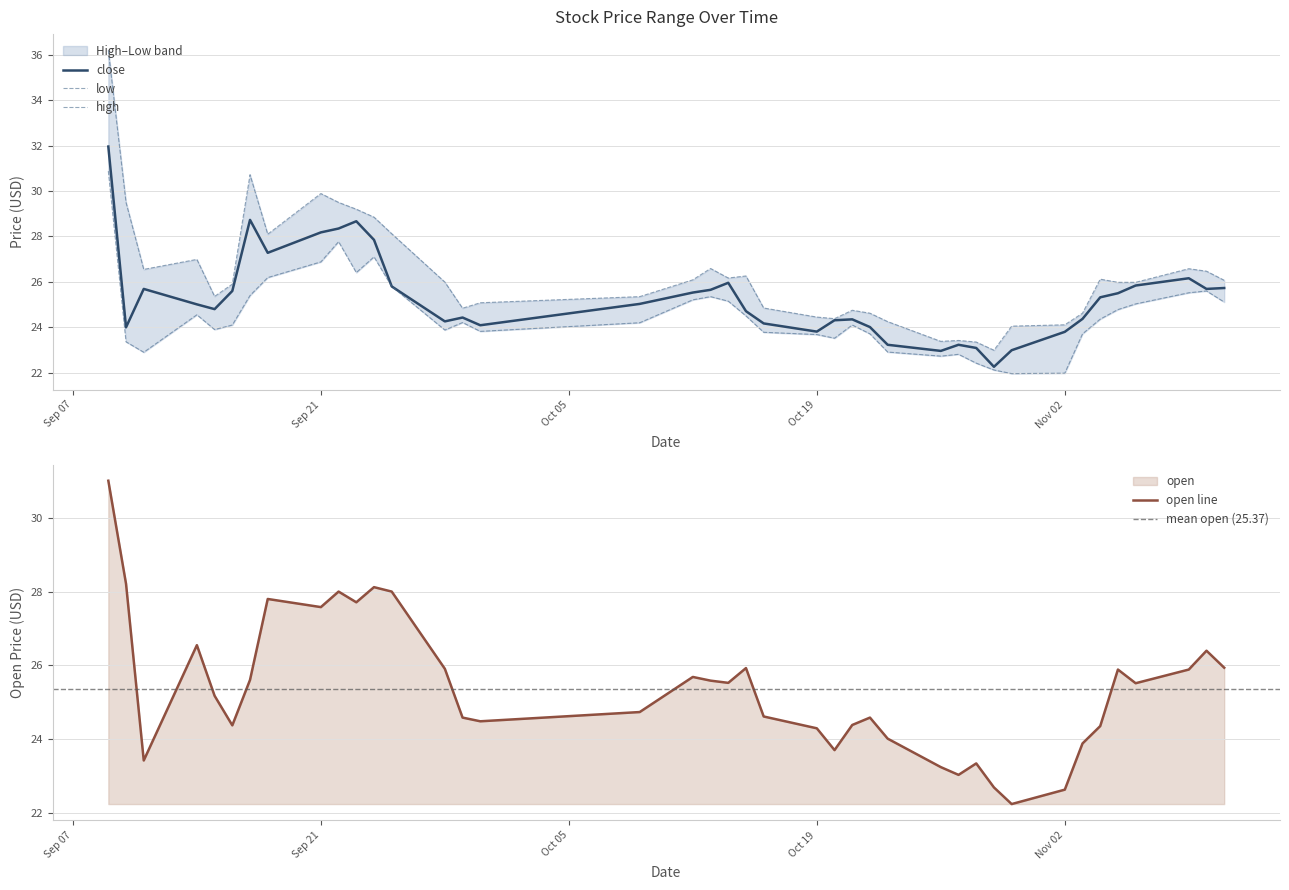

What is the difference between the maximum and second lowest values in the high series?

12.9